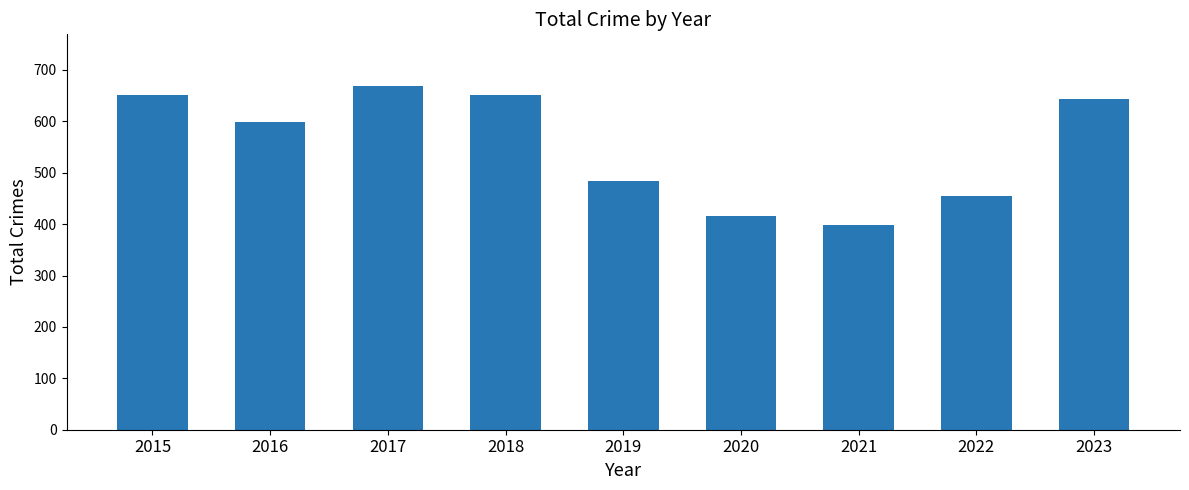

What is the sum of the values at 2018 and 2021?

1049